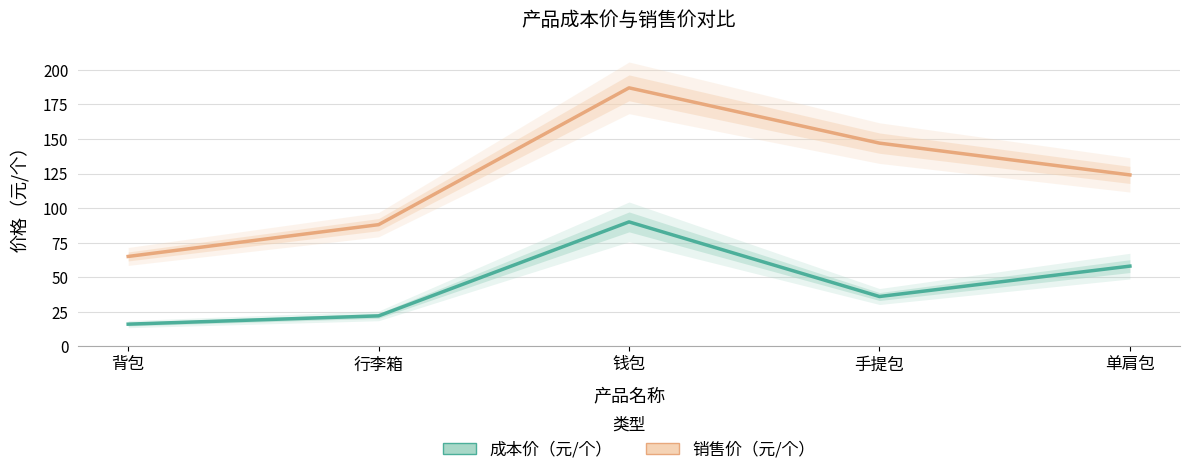

Between 背包 and 手提包, which is larger?

手提包